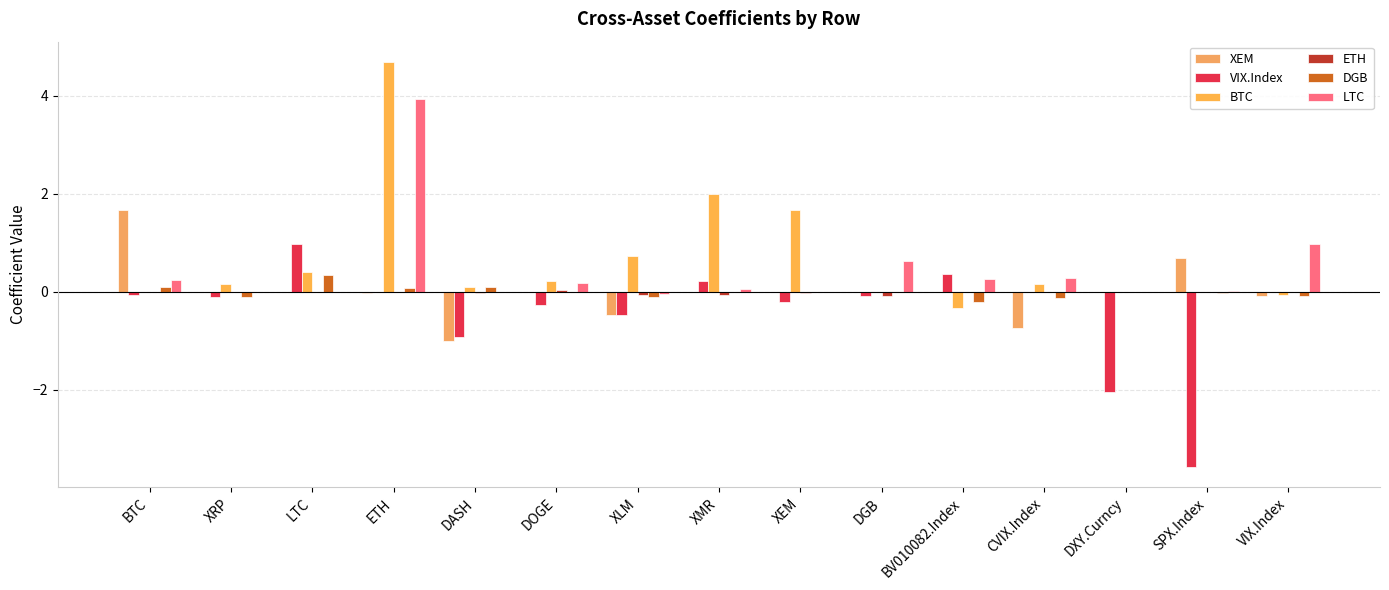

Reading right to left, list all the values displayed in this chart.

XEM: VIX.Index=-0.1	SPX.Index=0.7	DXY.Curncy=0.0	CVIX.Index=-0.7	BV010082.Index=0.0	DGB=0.0	XEM=0.0	XMR=0.0	XLM=-0.5	DOGE=0.0	DASH=-1.0	ETH=-0.0	LTC=0.0	XRP=0.0	BTC=1.7
VIX.Index: VIX.Index=0.0	SPX.Index=-3.6	DXY.Curncy=-2.1	CVIX.Index=0.0	BV010082.Index=0.4	DGB=-0.1	XEM=-0.2	XMR=0.2	XLM=-0.5	DOGE=-0.3	DASH=-0.9	ETH=-0.0	LTC=1.0	XRP=-0.1	BTC=-0.1
BTC: VIX.Index=-0.1	SPX.Index=0.0	DXY.Curncy=0.0	CVIX.Index=0.2	BV010082.Index=-0.3	DGB=0.0	XEM=1.7	XMR=2.0	XLM=0.7	DOGE=0.2	DASH=0.1	ETH=4.7	LTC=0.4	XRP=0.2	BTC=0.0
ETH: VIX.Index=-0.0	SPX.Index=-0.0	DXY.Curncy=0.0	CVIX.Index=-0.0	BV010082.Index=-0.0	DGB=-0.1	XEM=-0.0	XMR=-0.1	XLM=-0.1	DOGE=0.0	DASH=-0.0	ETH=0.0	LTC=-0.0	XRP=0.0	BTC=0.0
DGB: VIX.Index=-0.1	SPX.Index=-0.0	DXY.Curncy=-0.0	CVIX.Index=-0.1	BV010082.Index=-0.2	DGB=0.0	XEM=0.0	XMR=0.0	XLM=-0.1	DOGE=0.0	DASH=0.1	ETH=0.1	LTC=0.3	XRP=-0.1	BTC=0.1
LTC: VIX.Index=1.0	SPX.Index=0.0	DXY.Curncy=0.0	CVIX.Index=0.3	BV010082.Index=0.3	DGB=0.6	XEM=0.0	XMR=0.1	XLM=-0.0	DOGE=0.2	DASH=0.0	ETH=3.9	LTC=0.0	XRP=0.0	BTC=0.2